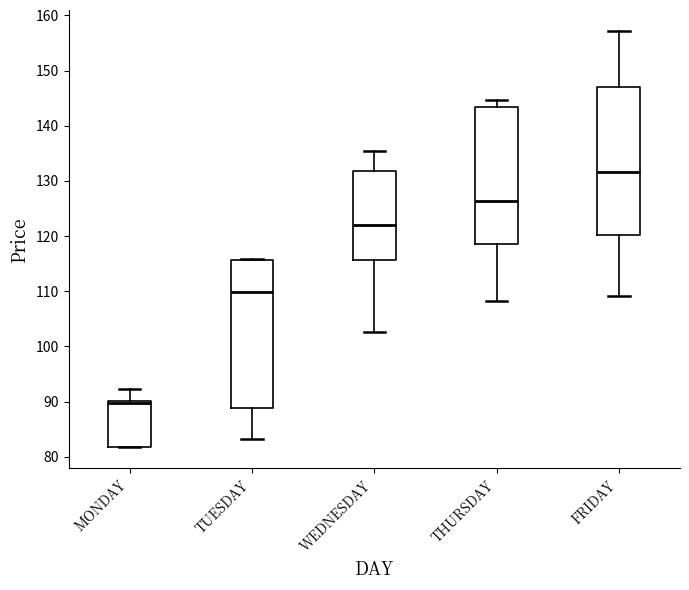

Reading left to right, transcribe this box plot: for each box, give where its median line is, the range the box spans, and where its two whiskers end, as read against the y-axis. The values are not printed on the chart, so give them approximately, as read against the axis.

MONDAY: median 90 (just below the box's upper edge), box 82 to 90, whiskers 82 to 92
TUESDAY: median 110, box 89 to 116, whiskers 83 to 116
WEDNESDAY: median 122, box 116 to 132, whiskers 103 to 135
THURSDAY: median 126, box 119 to 143, whiskers 108 to 145
FRIDAY: median 132, box 120 to 147, whiskers 109 to 157